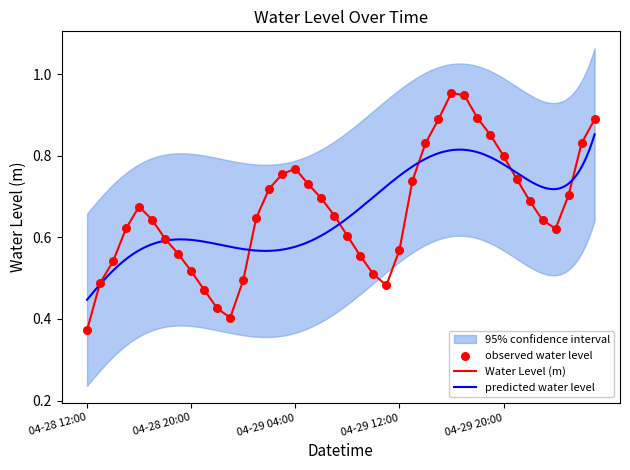

Which has a higher value, 2025-04-29 09:00 or 2025-04-29 07:00?

2025-04-29 07:00